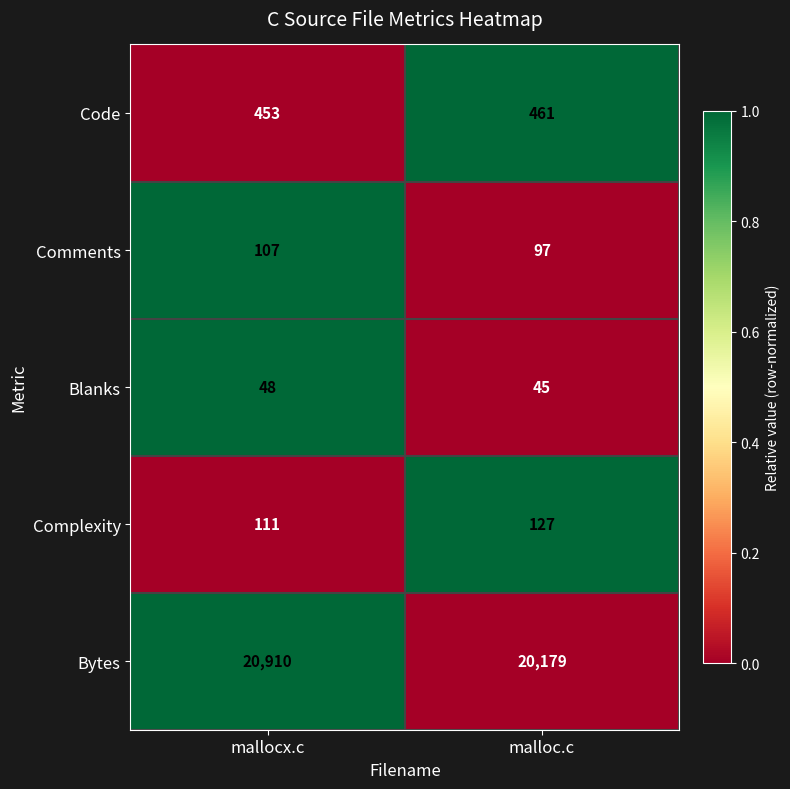

Which label corresponds to the smallest value in the chart?

malloc.c